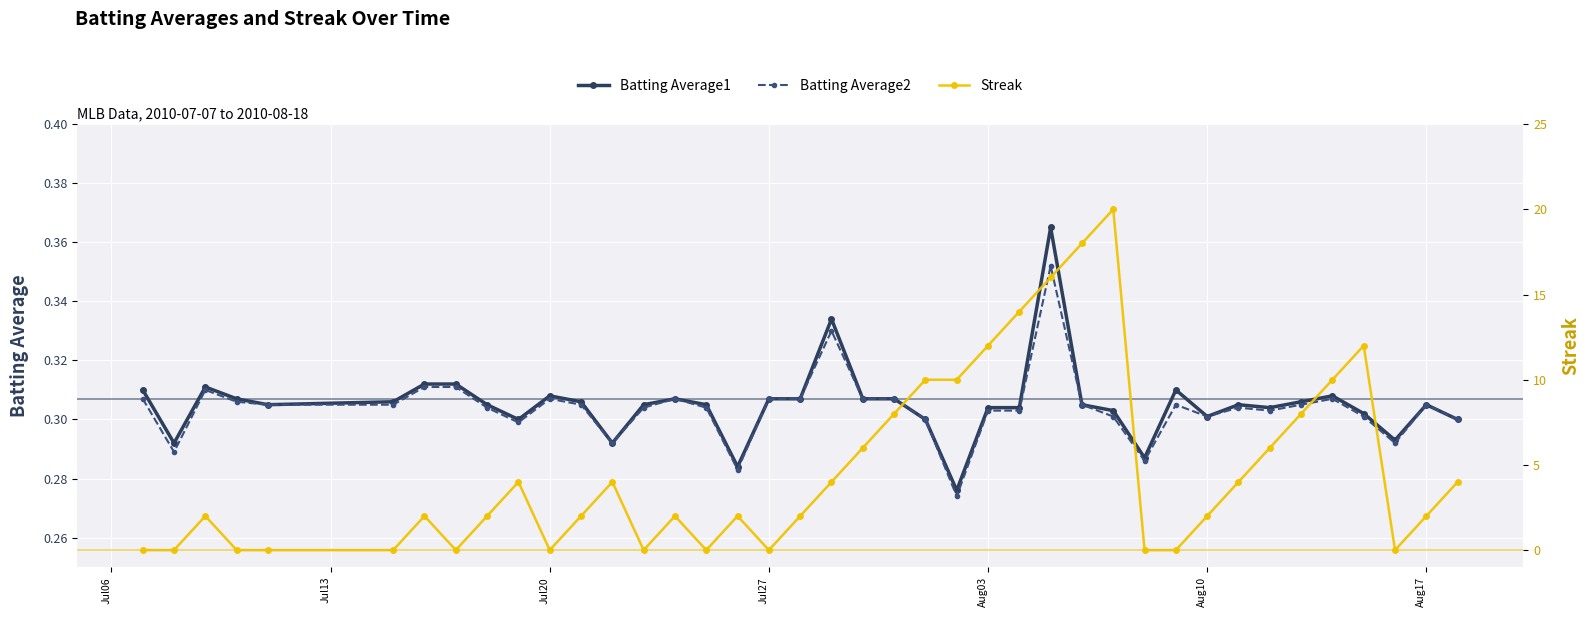

Count the Streak values in the range 0 to 8.

31